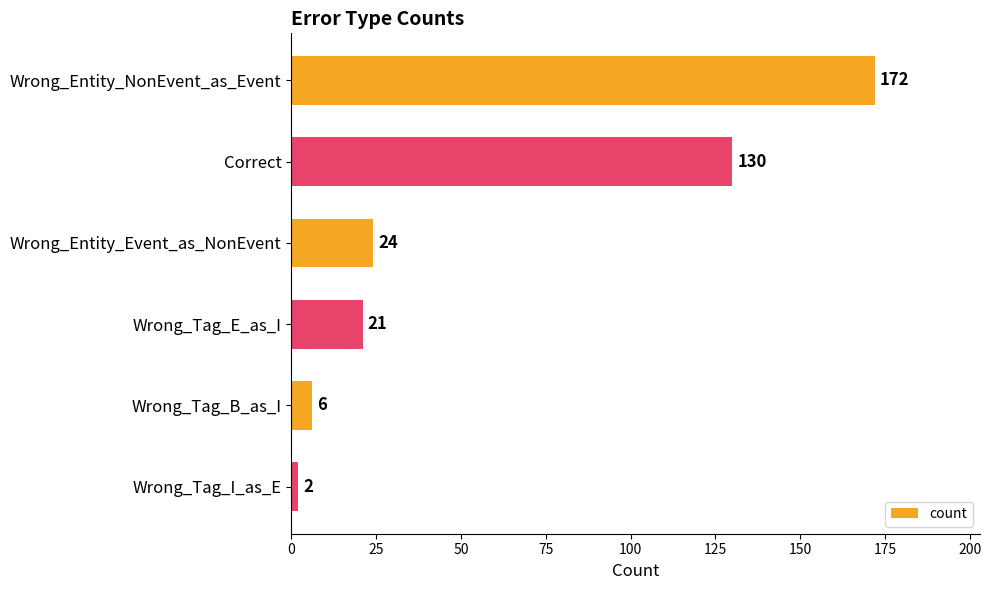

What is the value of the 5th bar from the top?

6